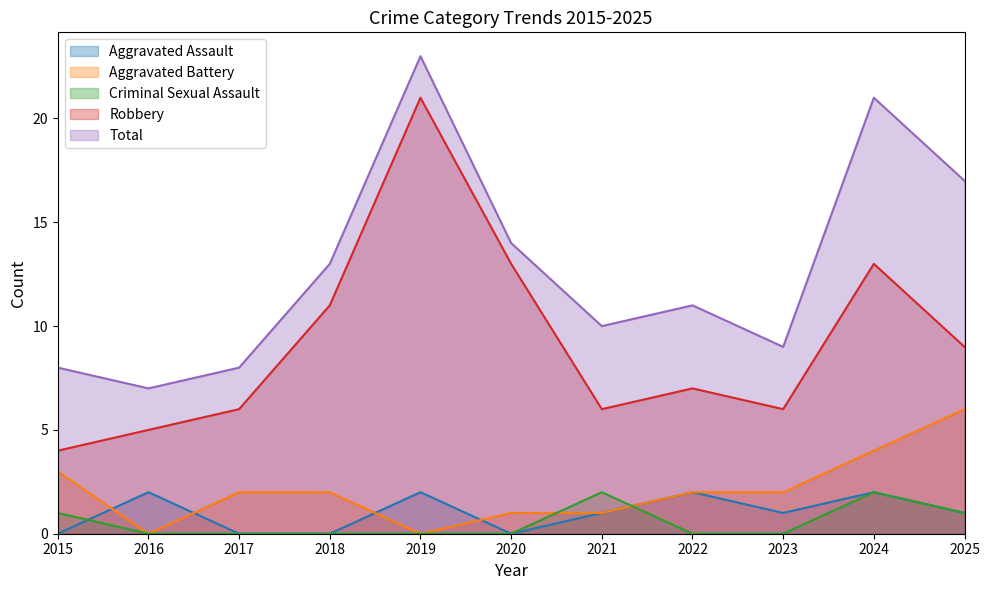

True or false: Criminal Sexual Assault has more than 1 interior local peaks.

True